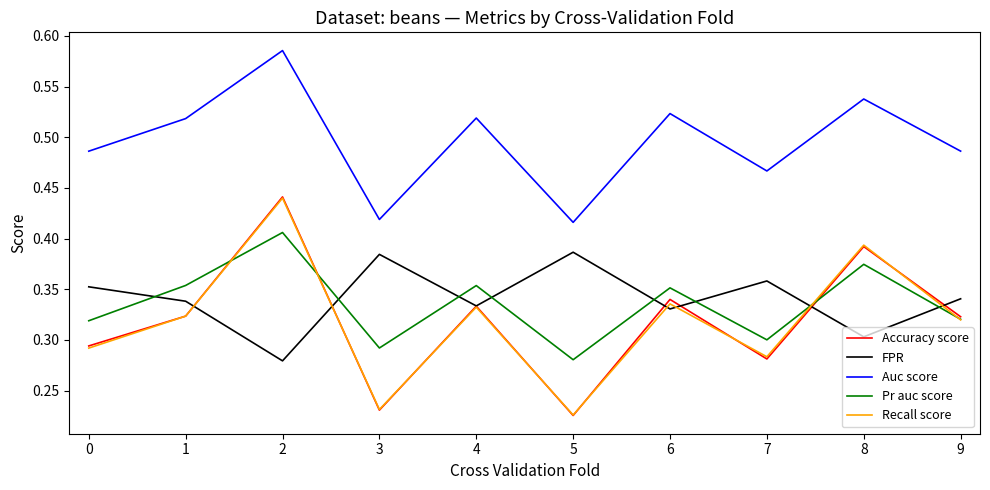

Which category has the highest value across all series?

2